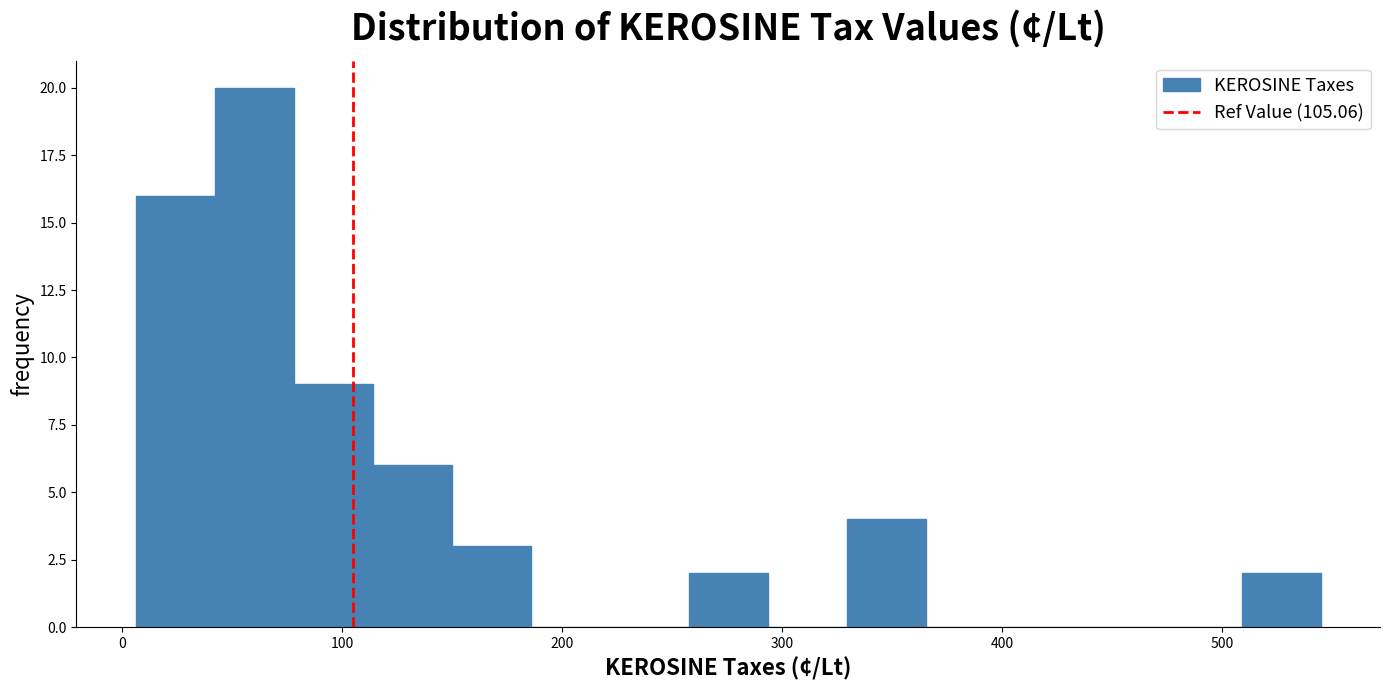

Around what value on the x-axis is the tallest bar? Give the approximate position of its centre, as read against the axis.

60